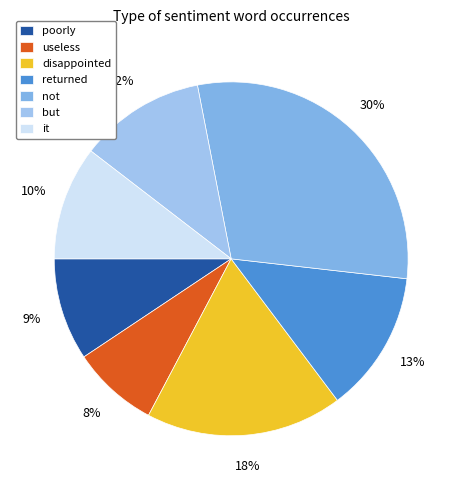

Is it true that returned is 1% of the pie?

False